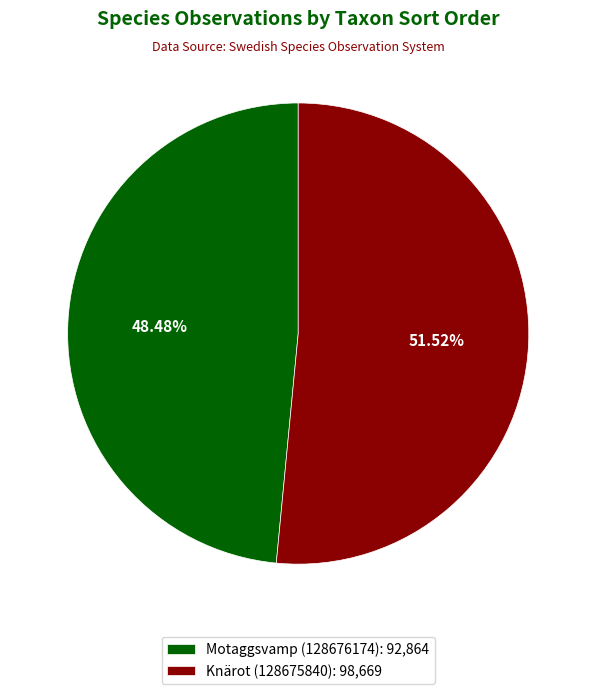

Rank the categories by value from lowest to highest.

Motaggsvamp (128676174), Knärot (128675840)